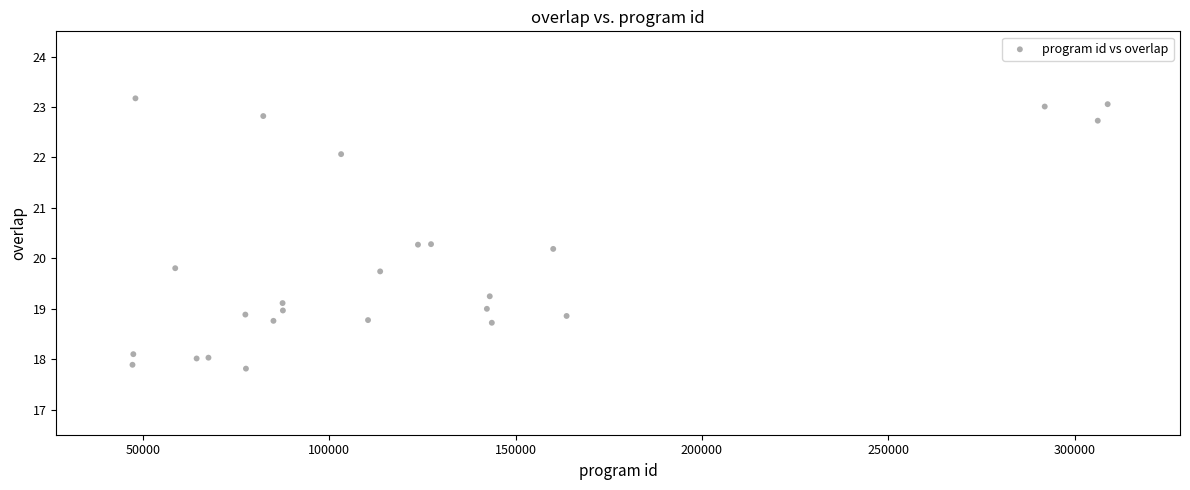

List the coordinates of all points as (Y, X) pairs, reading left to right.

(17.9, 47240.0)  (18.1, 47463.1)  (23.2, 48033.2)  (19.8, 58704.5)  (18.0, 64444.9)  (18.0, 67622.2)  (18.9, 77522.5)  (17.8, 77679.4)  (22.8, 82325.3)  (18.8, 85058.7)  (19.1, 87505.0)  (19.0, 87593.9)  (22.1, 103214.0)  (18.8, 110433.4)  (19.7, 113689.1)  (20.3, 123831.7)  (20.3, 127337.4)  (19.0, 142322.5)  (19.2, 143090.7)  (18.7, 143646.5)  (20.2, 160118.5)  (18.9, 163708.4)  (23.0, 291988.0)  (22.7, 306218.1)  (23.1, 308873.0)